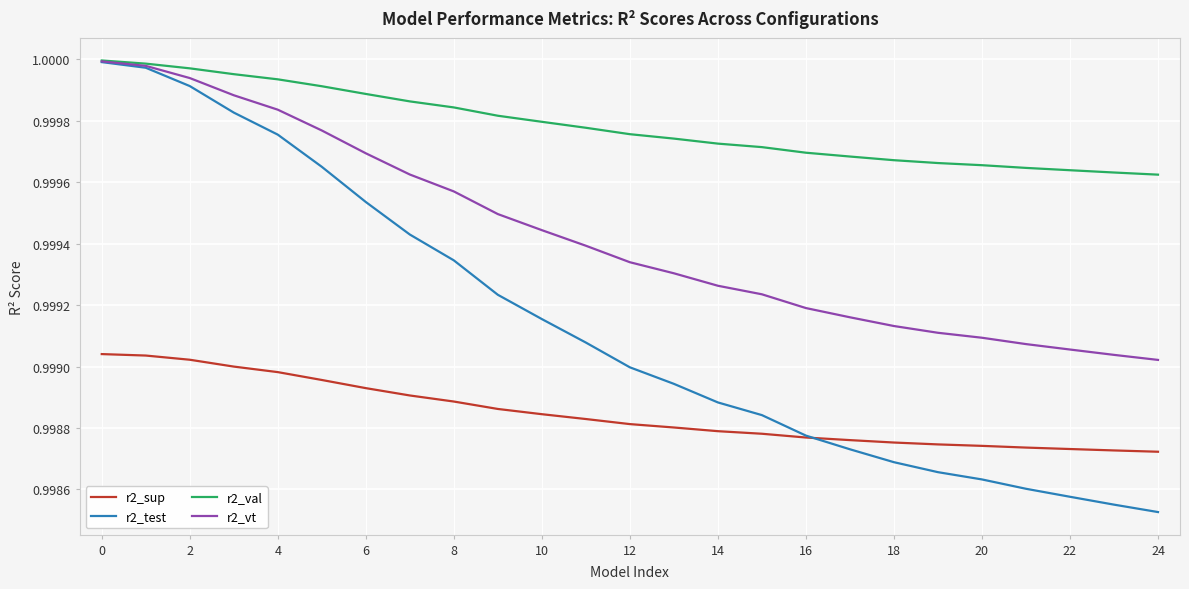

Which series has the largest range (max minus min)?

r2_test